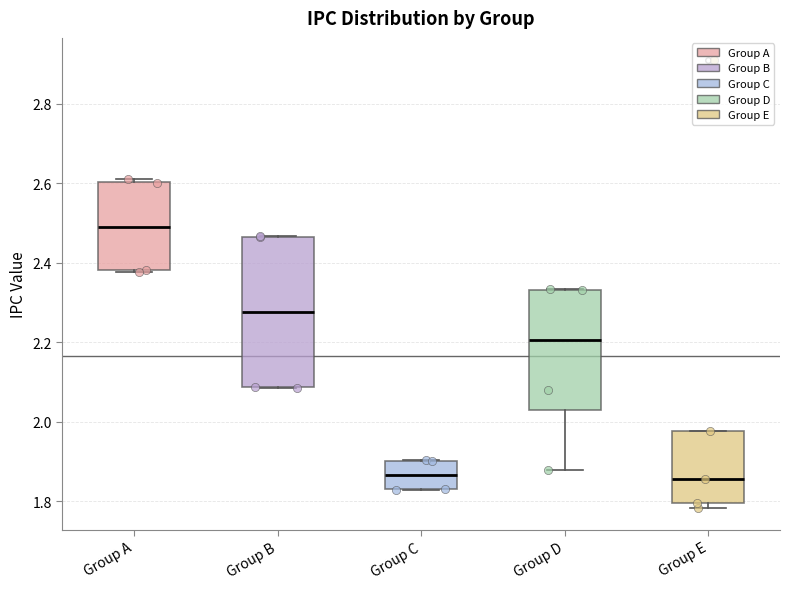

Reading left to right, read every box against the y-axis: the position of its median line, the range the box covers, and the ends of its whiskers. The values are not printed on the chart, so give them approximately, as read against the axis.

Group A: median 2.50, box 2.38 to 2.60, whiskers 2.38 to 2.60 (just above the box's upper edge)
Group B: median 2.28, box 2.08 to 2.46, whiskers 2.08 to 2.46
Group C: median 1.86, box 1.84 to 1.90, whiskers 1.82 to 1.90
Group D: median 2.20, box 2.02 to 2.34, whiskers 1.88 to 2.34
Group E: median 1.86, box 1.80 to 1.98, whiskers 1.78 to 1.98